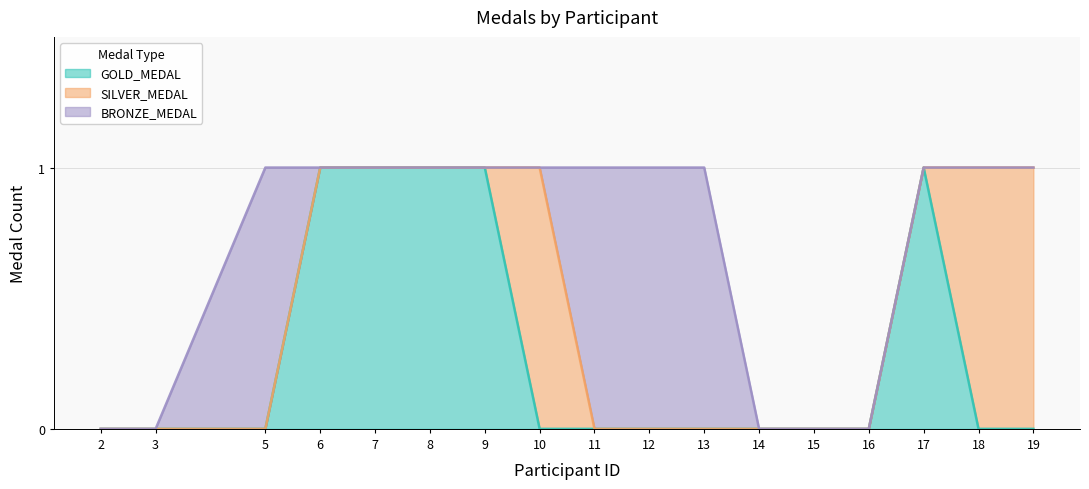

True or false: SILVER_MEDAL has a value of 1 at 10.

True